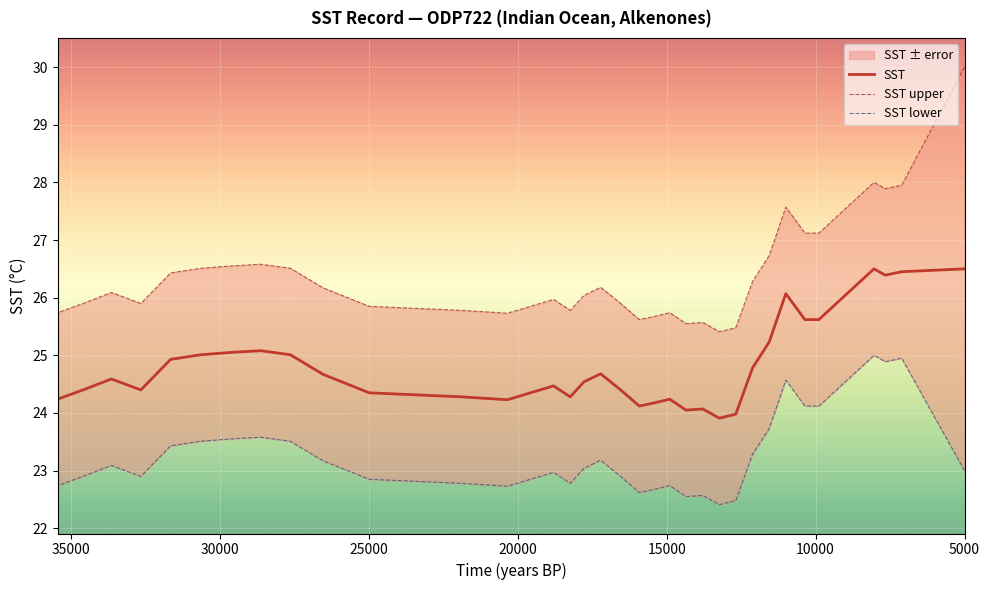

What are all the series names shown in the legend?

SST, SST upper, SST lower